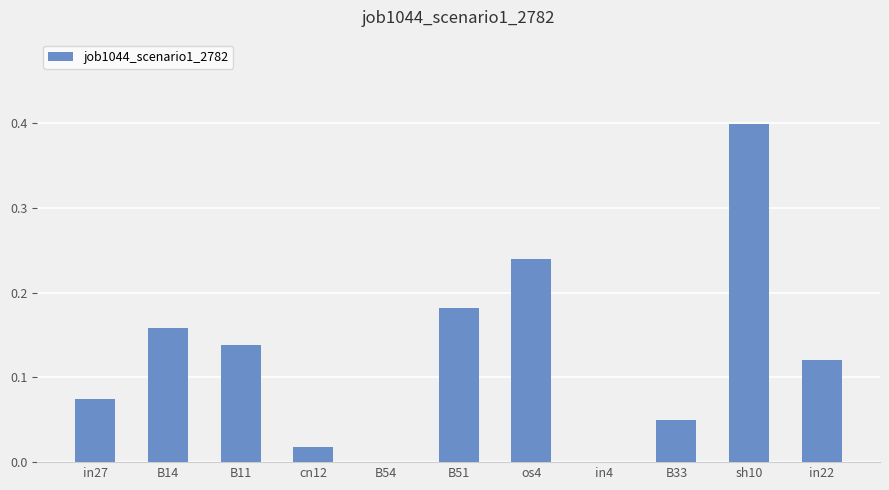

Is it true that the value at in4 is 0.0?

True